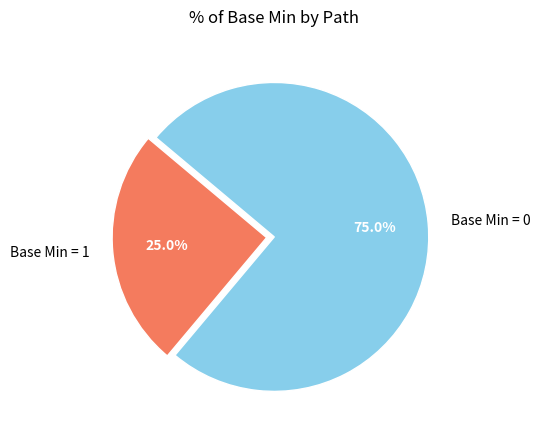

Which slice is the smallest?

Base Min = 1